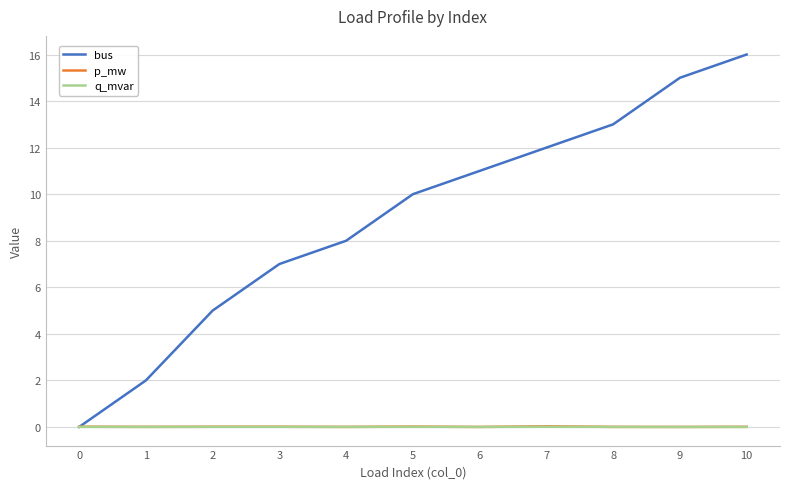

Is it true that bus equals 12.0 at 7?

True